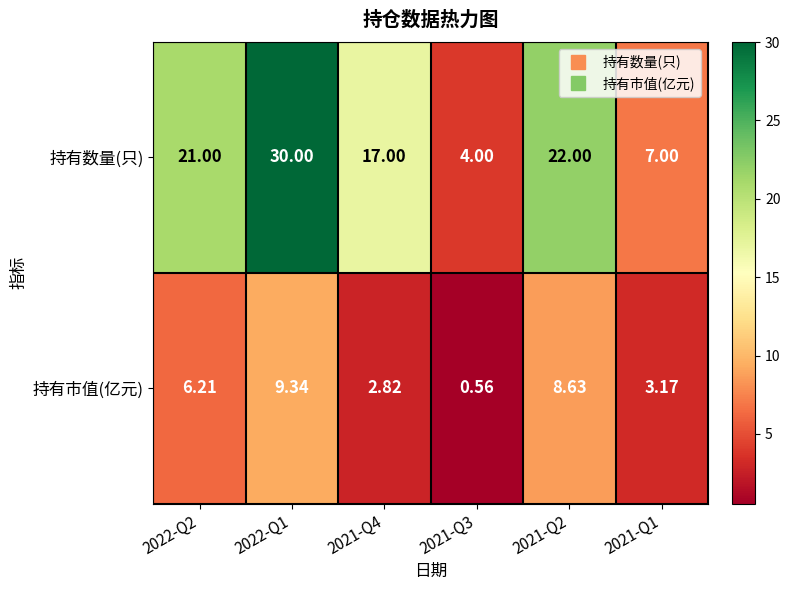

Which series changed the most between 2022-Q2 and 2021-Q2?

持有市值(亿元)